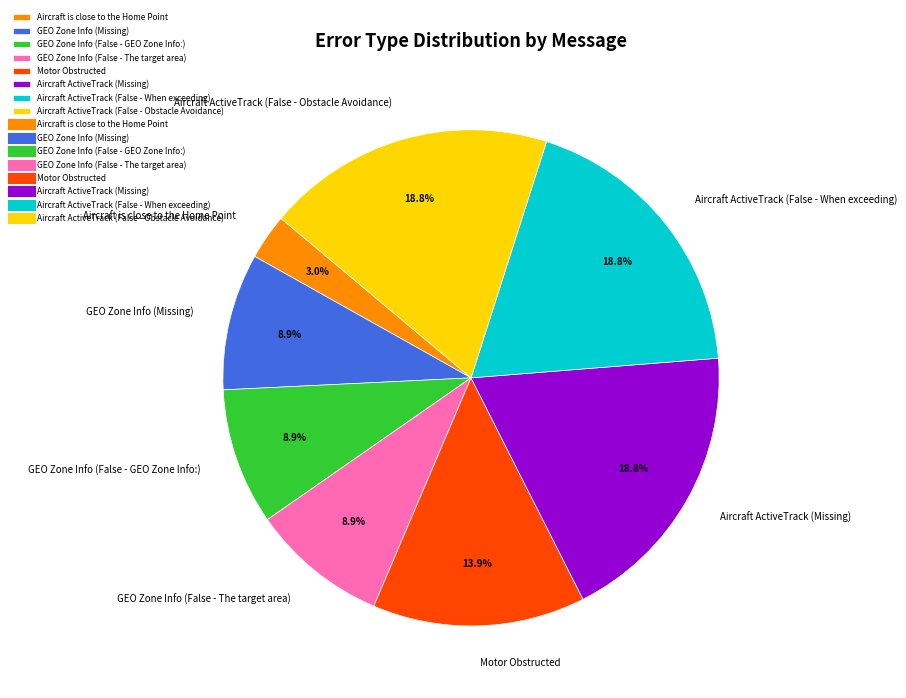

To the nearest percent, what is the difference between the GEO Zone Info (Missing) and Aircraft is close to the Home Point slice percentages?

6%